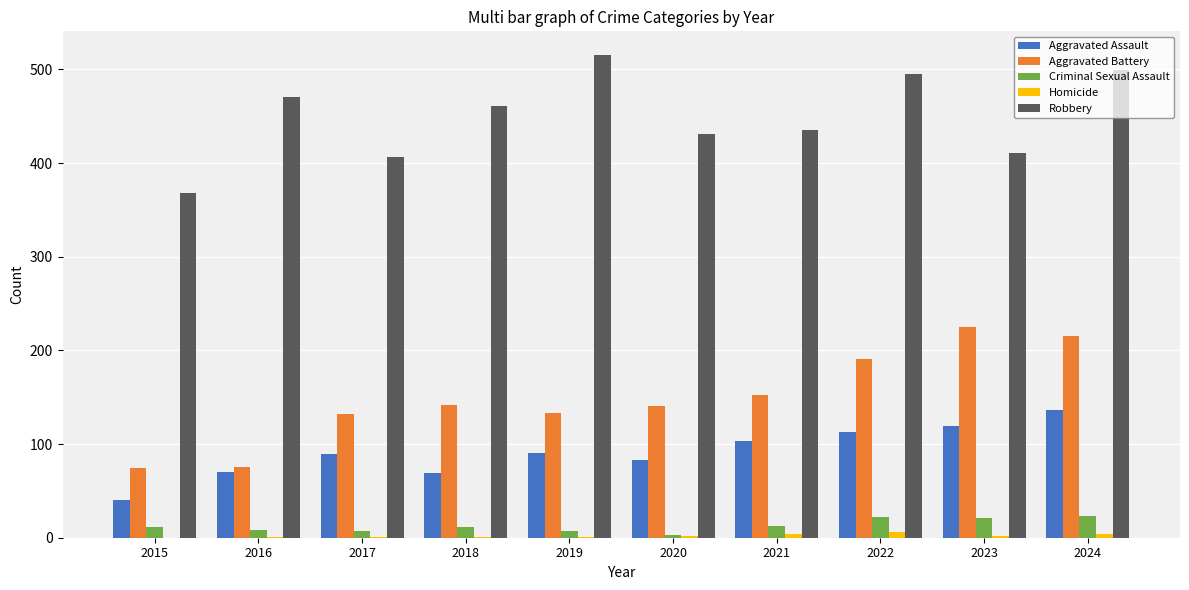

The value of Aggravated Battery at 2022 is 191. True or false?

True